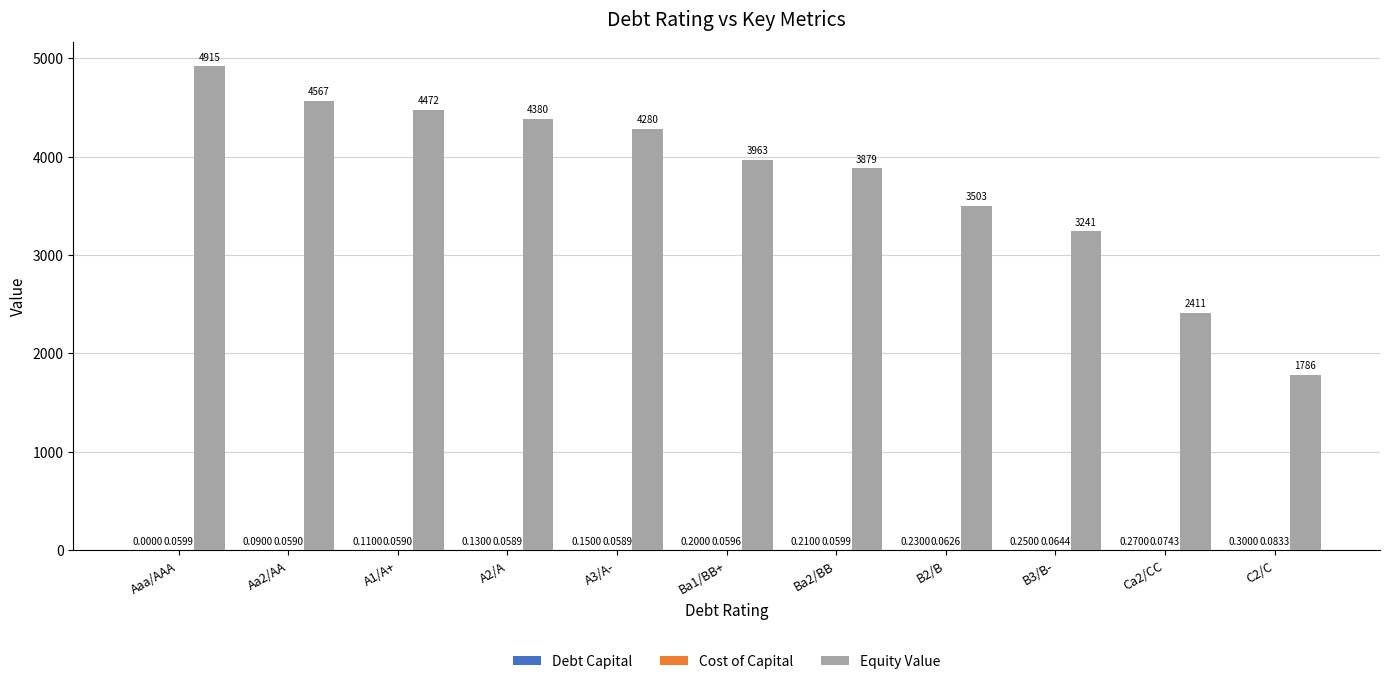

Are the bars grouped side by side (vs. stacked)?

Yes